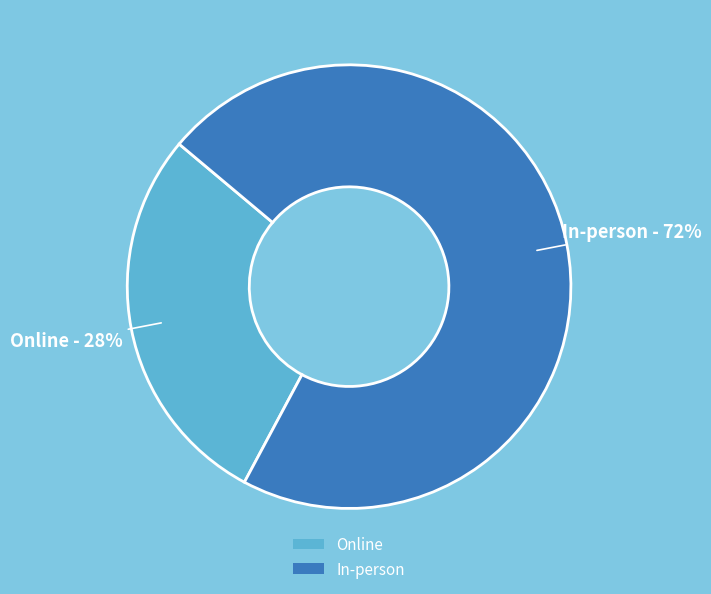

To the nearest percent, what percentage of the pie is In-person?

72%